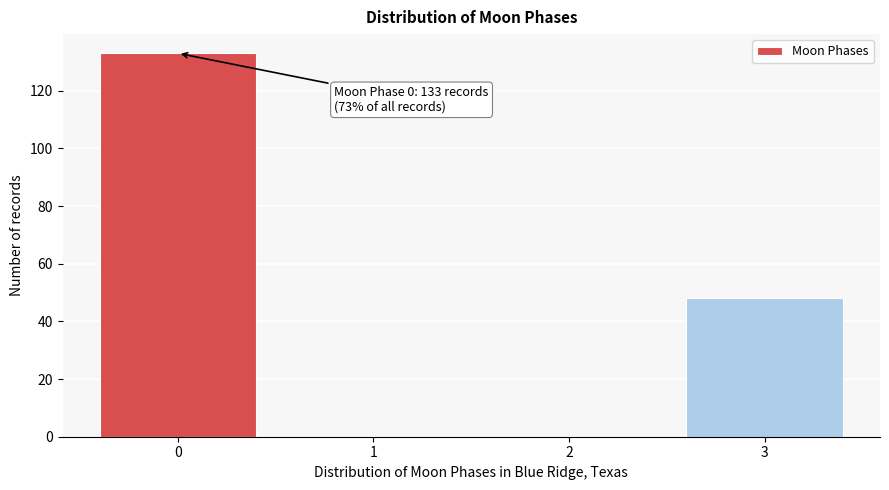

Over which range of the x-axis is the bar tallest?

-0.5 to 0.5